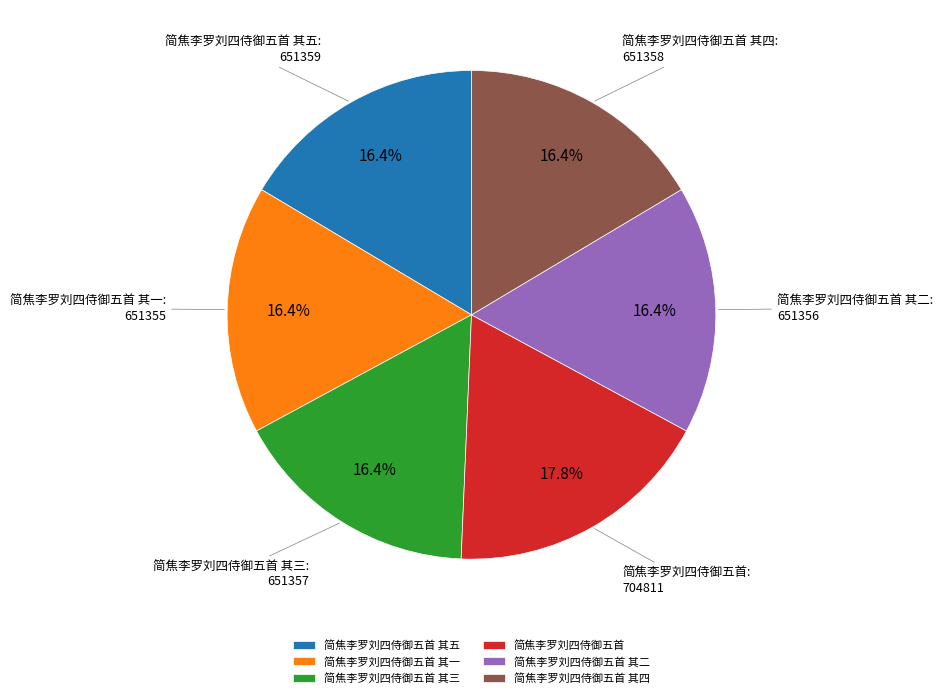

True or false: 简焦李罗刘四侍御五首 accounts for 28% of the total.

False